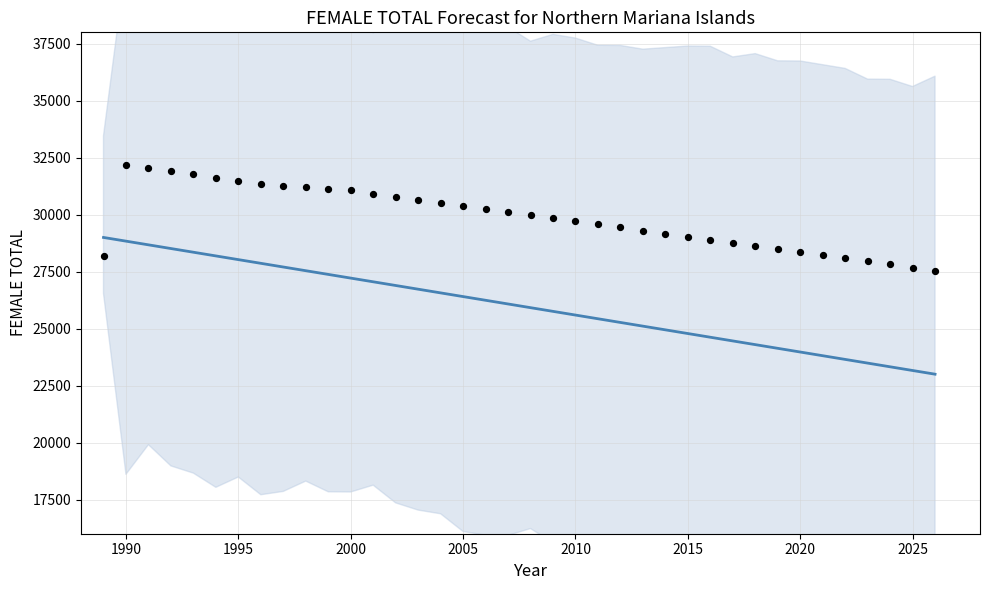

What is the total value across all series at 2020?

52342.9